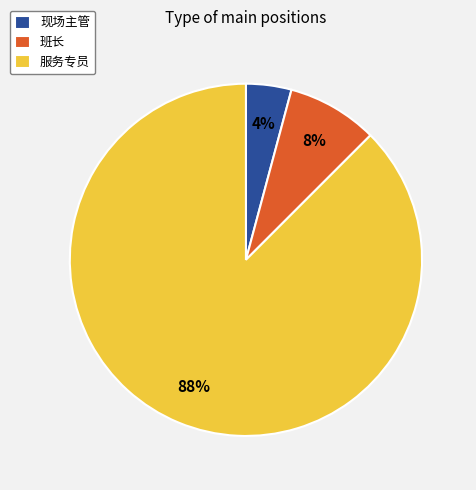

Rank the categories by value from highest to lowest.

服务专员, 班长, 现场主管